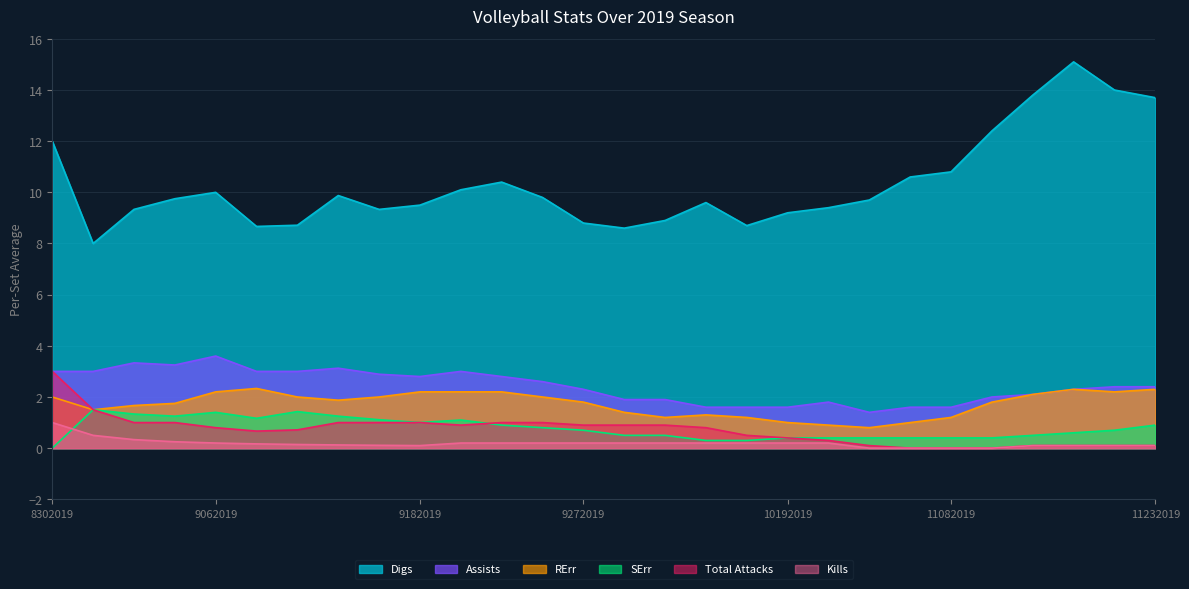

Between 9282019 and 11152019, which series saw the biggest shift?

Digs